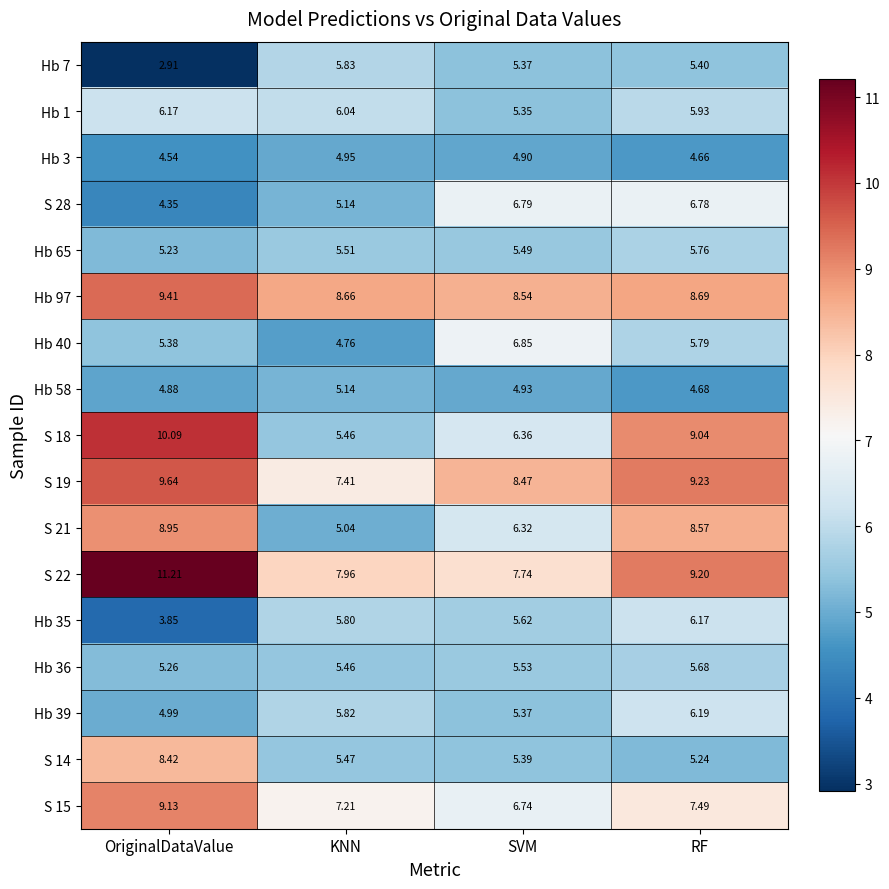

What is the difference between the maximum and minimum values in the Hb 65 series?

0.5